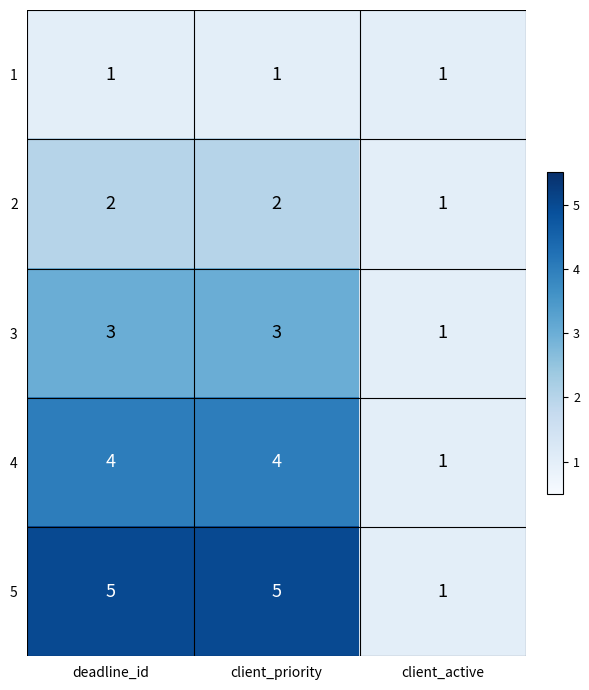

Rank the series by their average value, from lowest to highest.

1, 2, 3, 4, 5